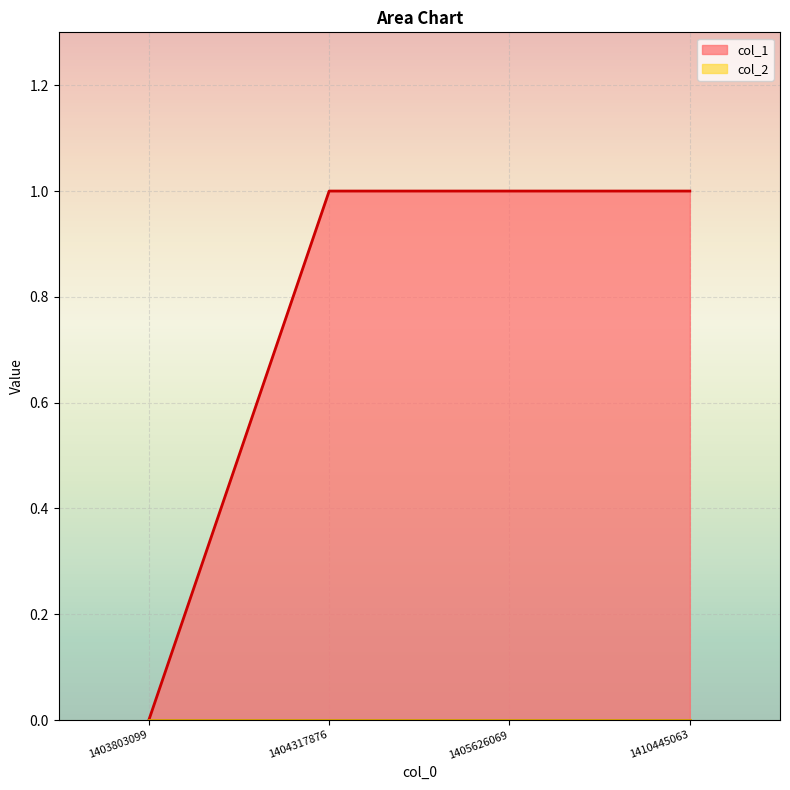

What is the sum of all values?

3